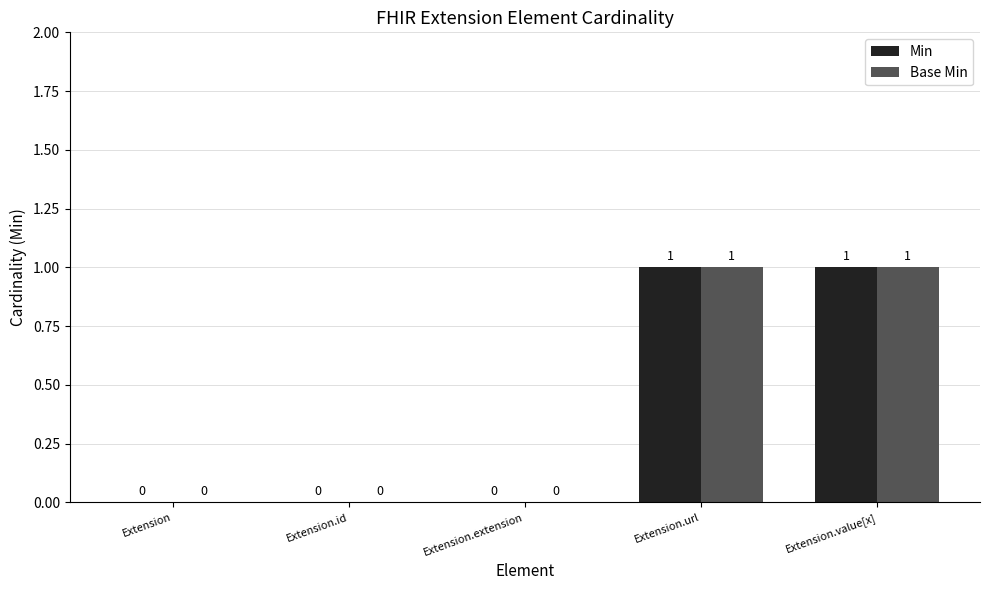

The value of Base Min at Extension.extension is 0. True or false?

True